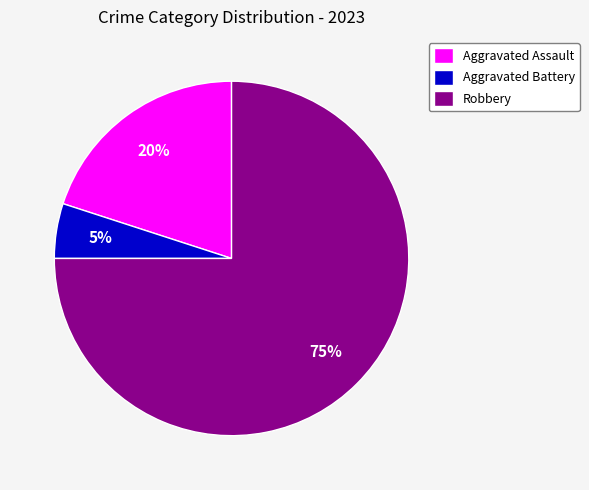

Which slice is the largest?

Robbery